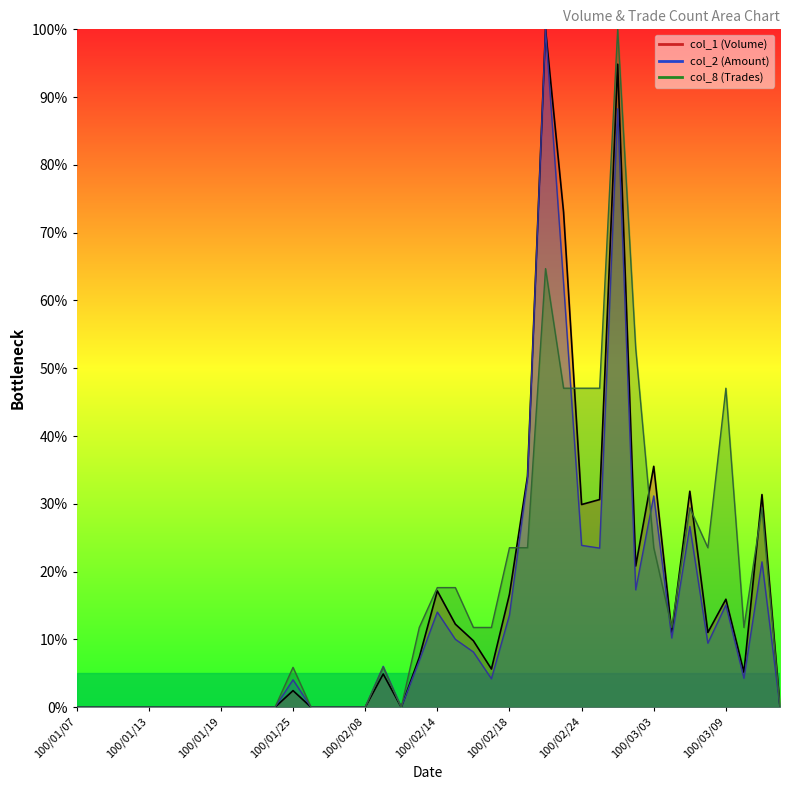

How many values in col_2 are above zero?

22